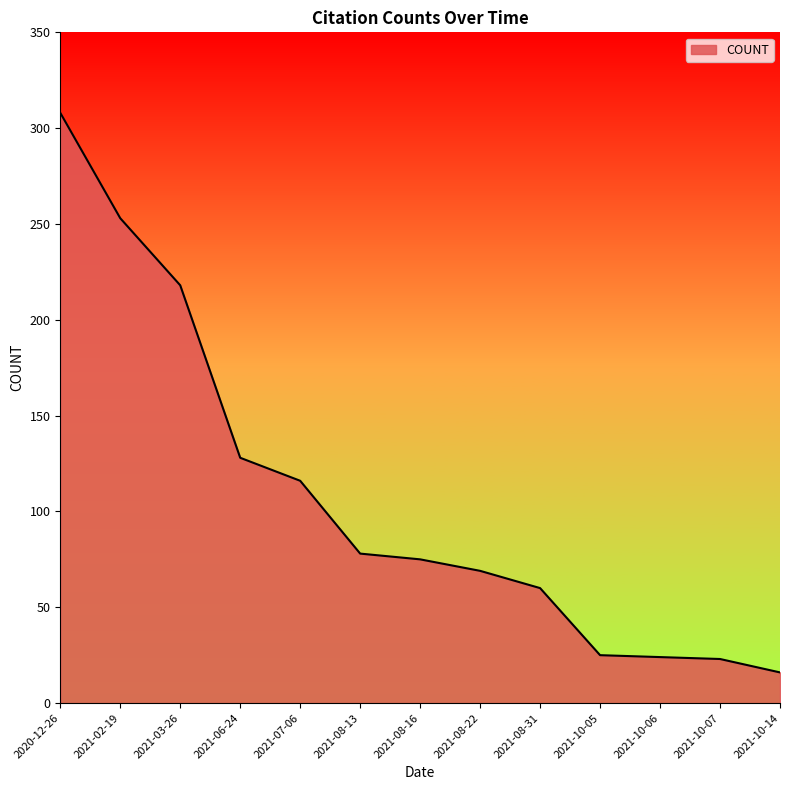

Where is the data nearest to the value 162?

2021-06-24